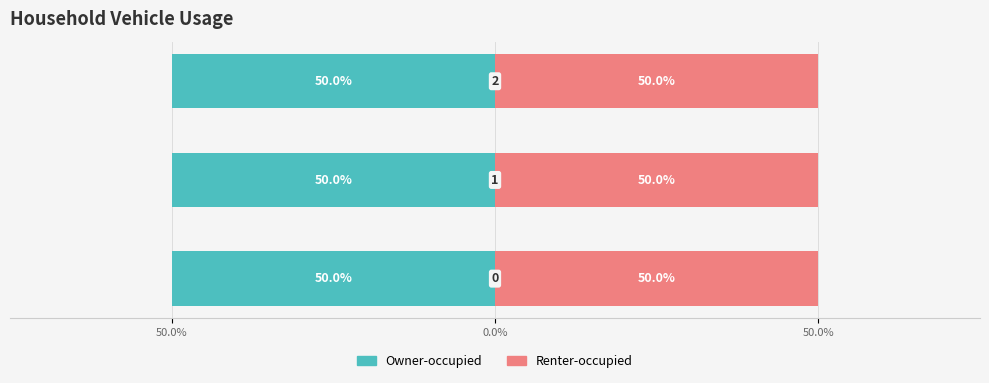

List the series in order of their peak value, highest first.

Owner-occupied, Renter-occupied